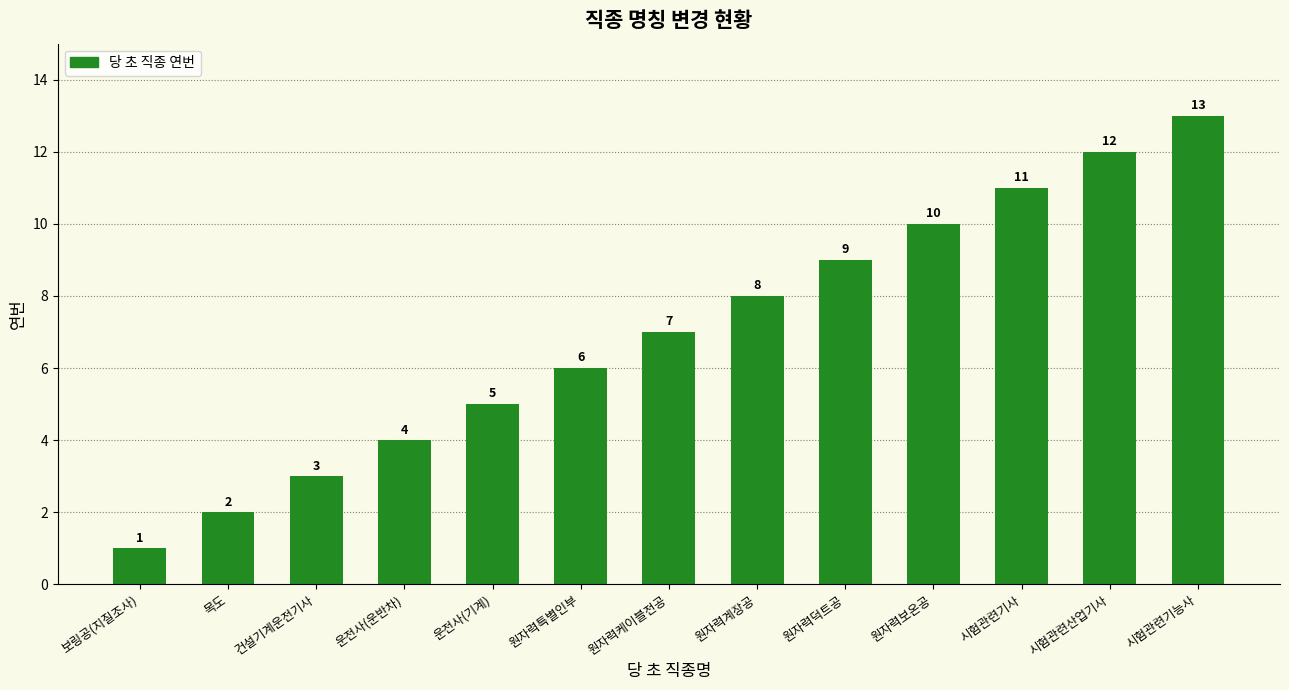

At which label is the value closest to 7?

원자력케이블전공